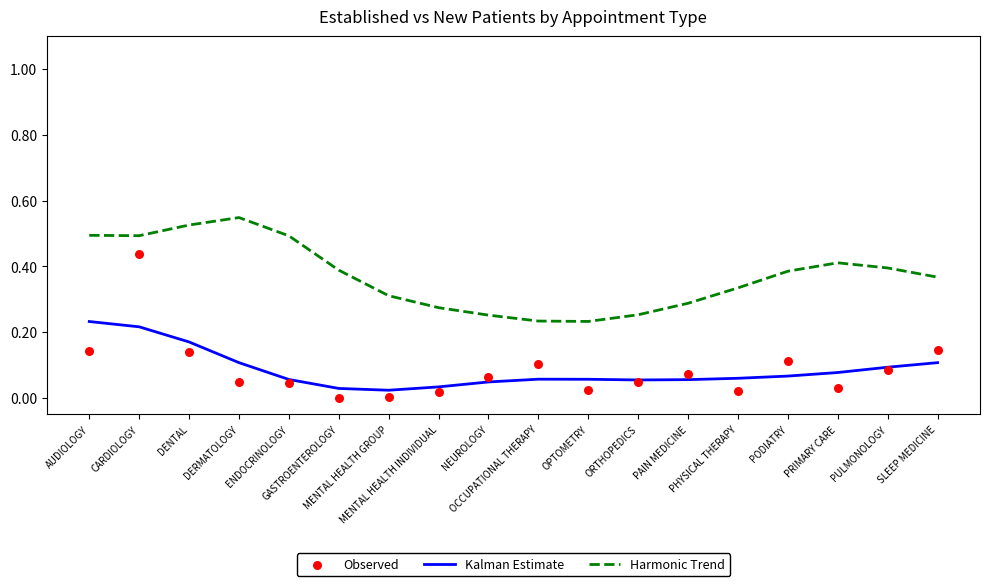

Is the value of Kalman Estimate at PAIN MEDICINE greater than the value of Harmonic Trend at DERMATOLOGY?

No